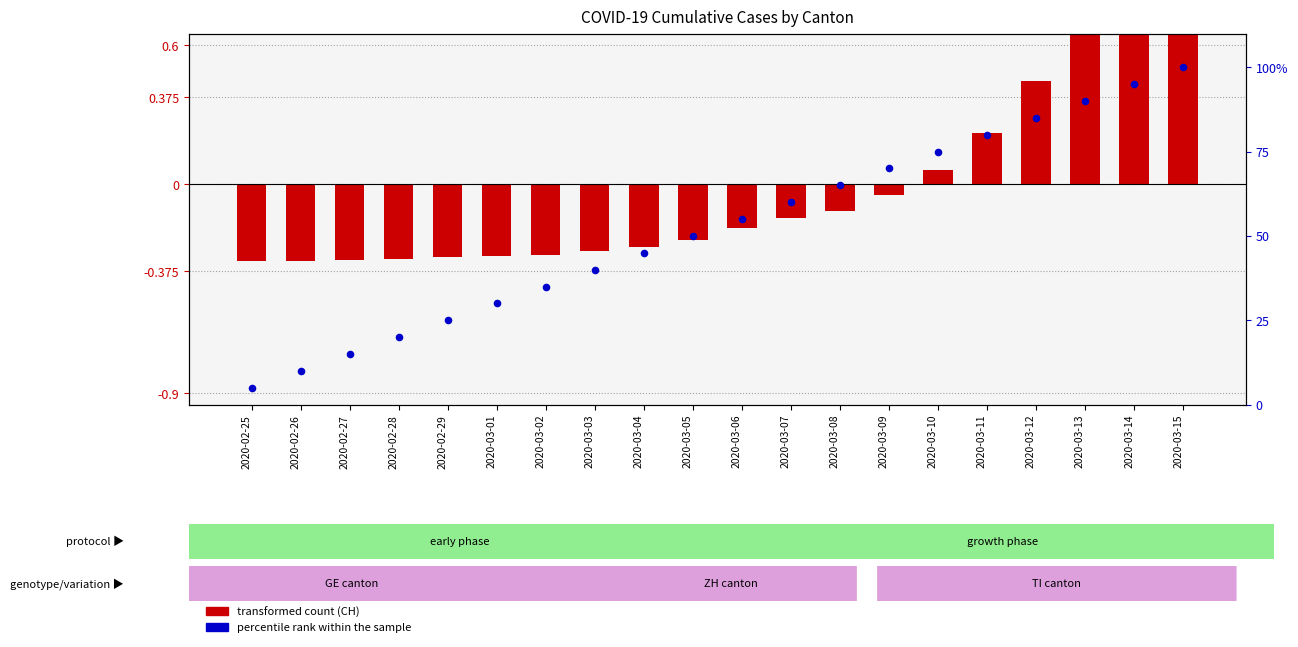

At how many categories does at least one series exceed 30?

14